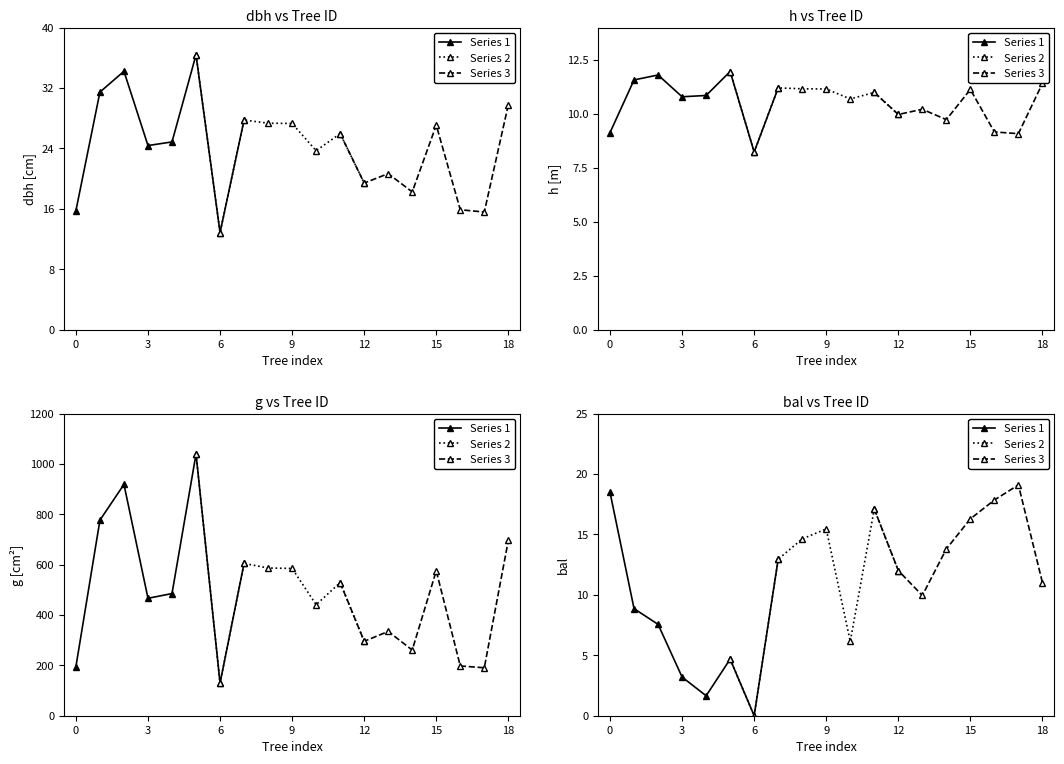

How many values in the Series 2 series exceed 12?

5